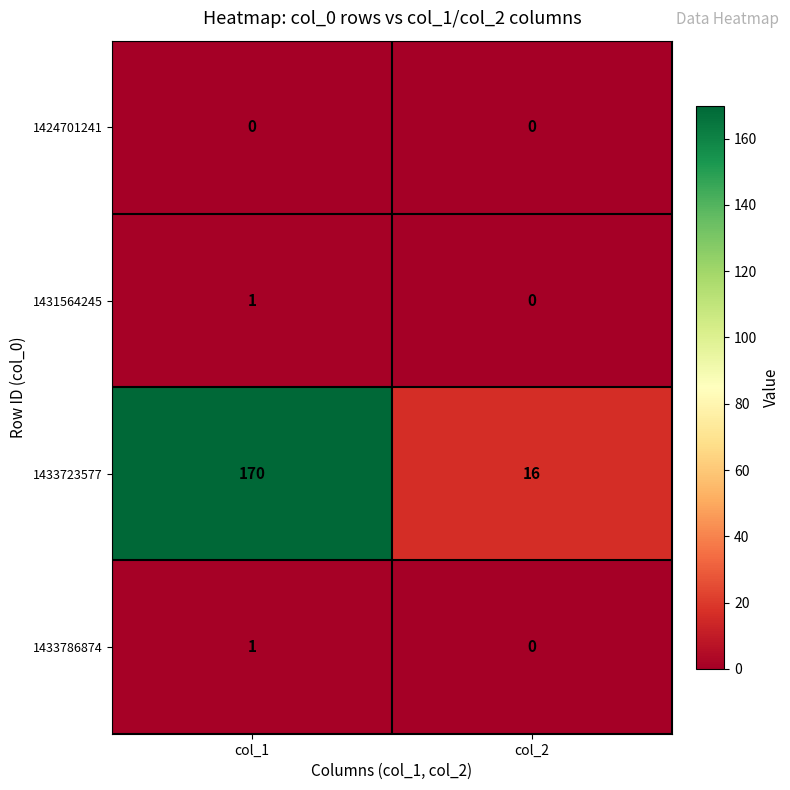

What is the sum of the 1433723577 values at col_2 and col_1?

186